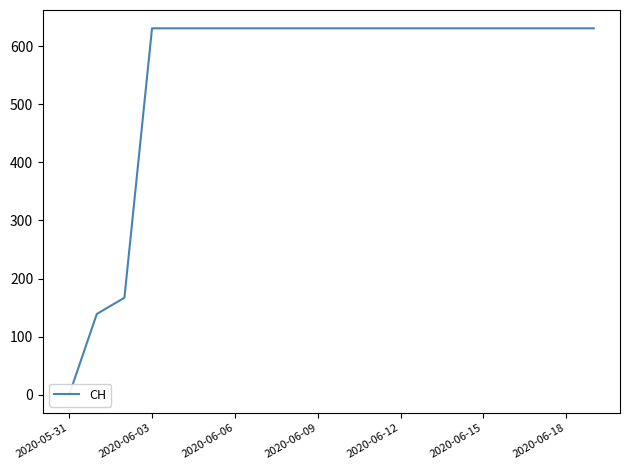

Reading left to right, list all the values displayed in this chart.

0	139	167	631	631	631	631	631	631	631	631	631	631	631	631	631	631	631	631	631